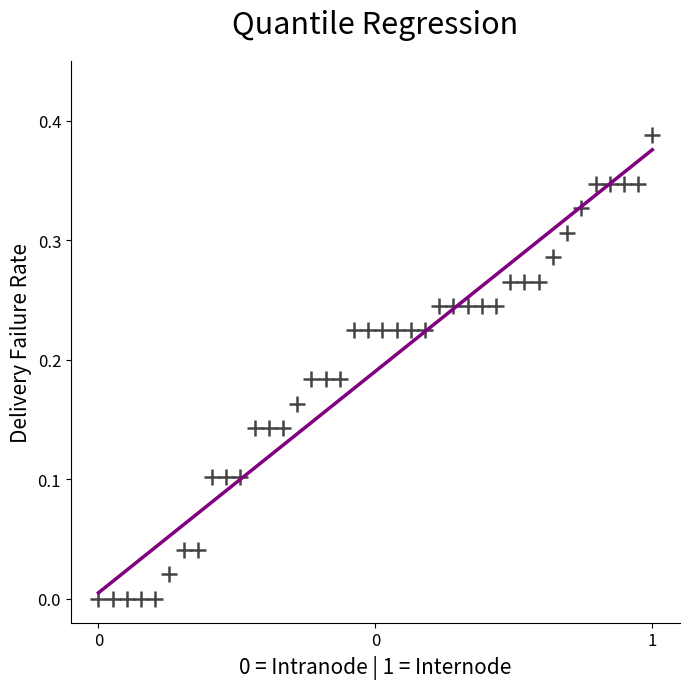

What is the range of X values (max minus min)?

1.0